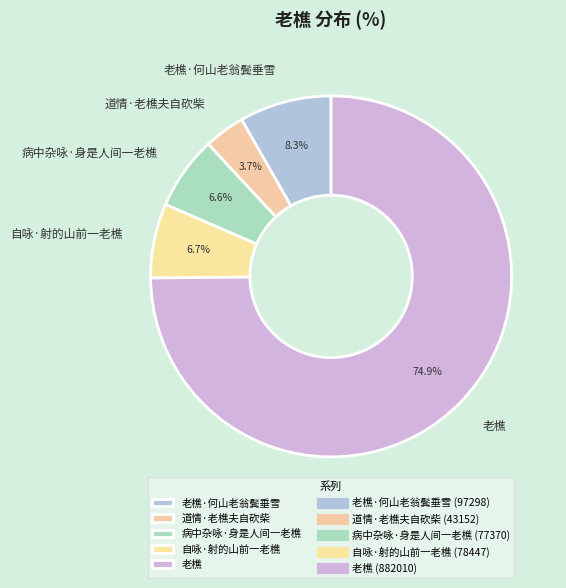

Is it true that 道情·老樵夫自砍柴 is 4% of the pie?

True